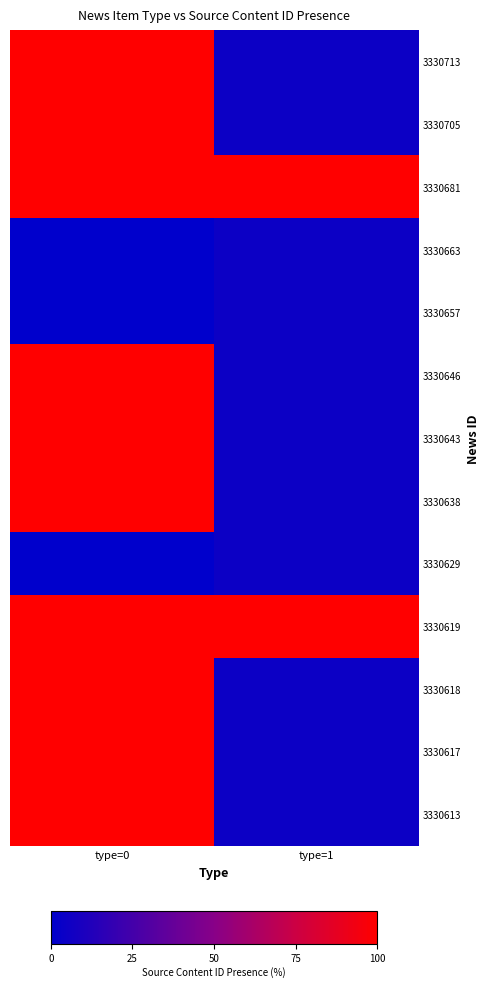

What is the total value across all series at type=1?

255